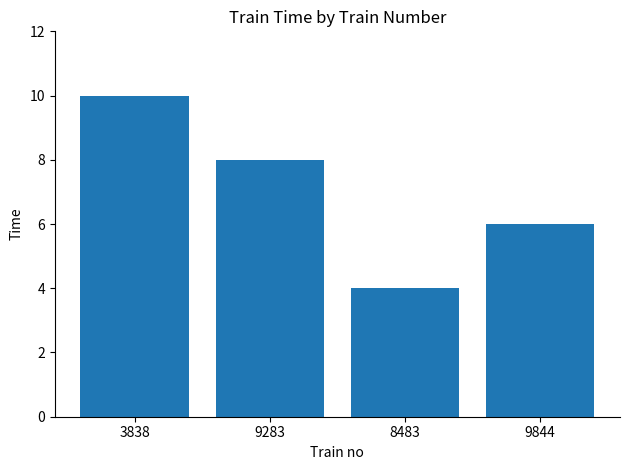

Which has a higher value, 9844 or 8483?

9844